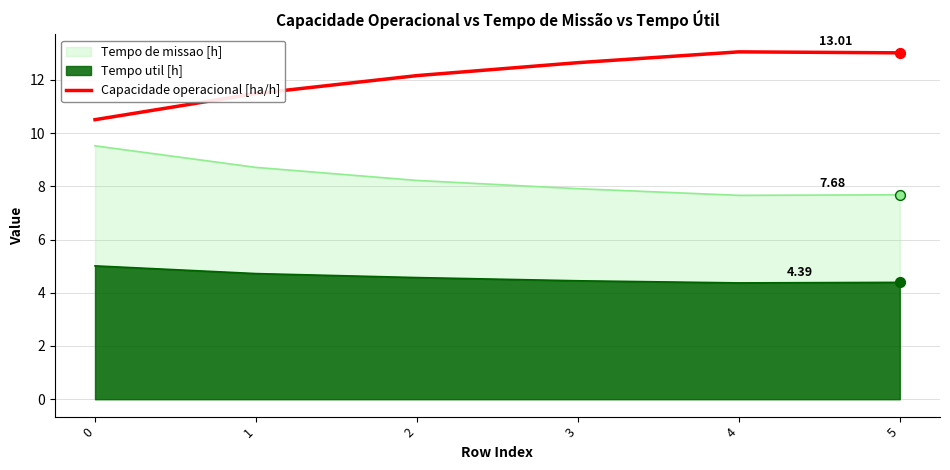

What is the difference between the highest and lowest values at 3?

8.2